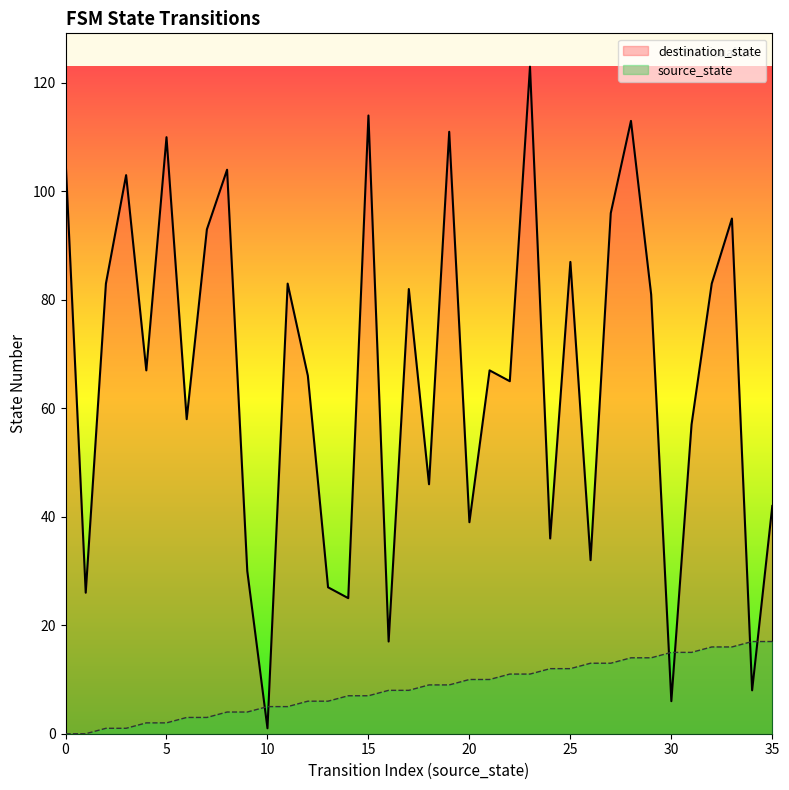

What are all the series names shown in the legend?

destination_state, source_state